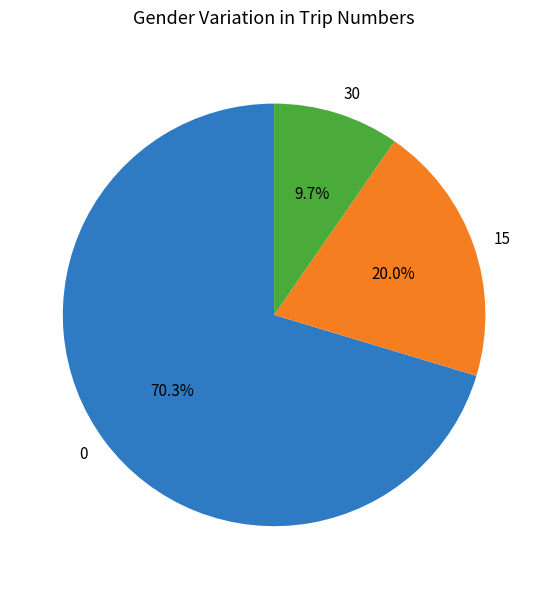

The 0 slice represents 10% of the pie. True or false?

False